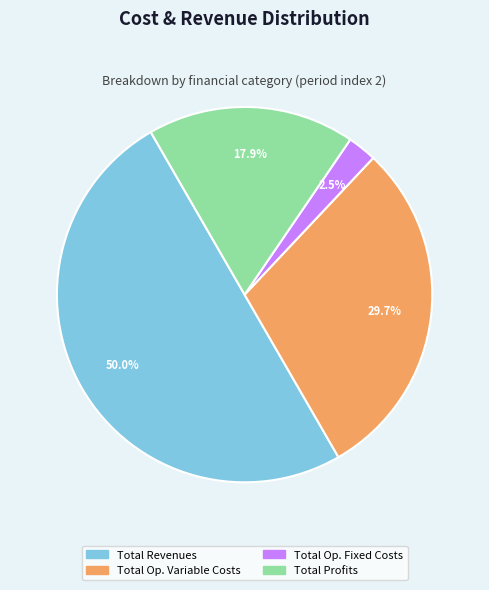

What is the largest slice in the pie chart?

Total Revenues